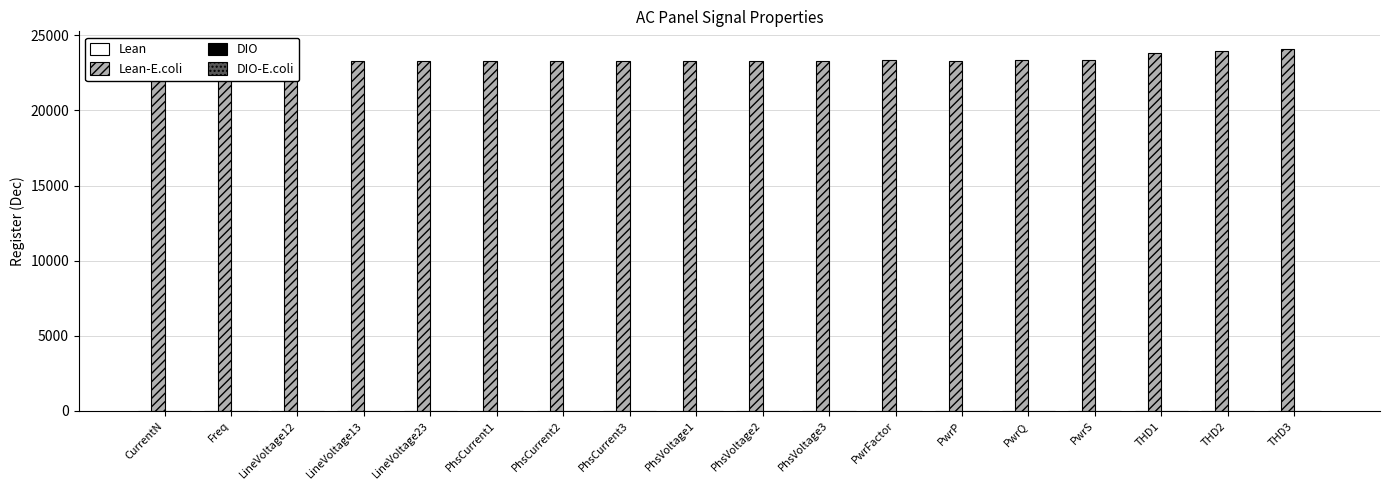

How many groups of bars are there?

18